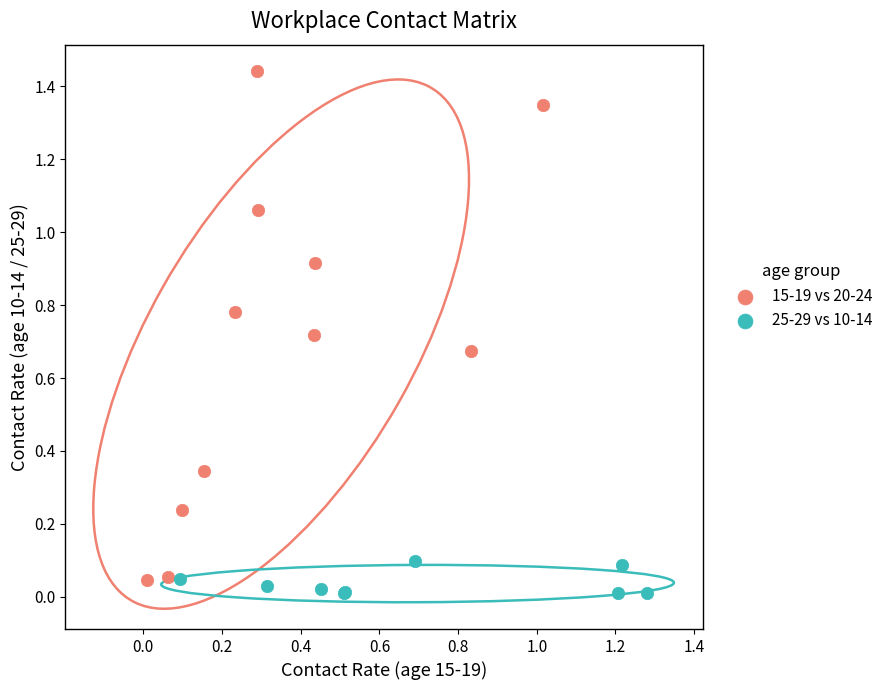

Which series has the widest spread of Y values?

15-19 vs 20-24